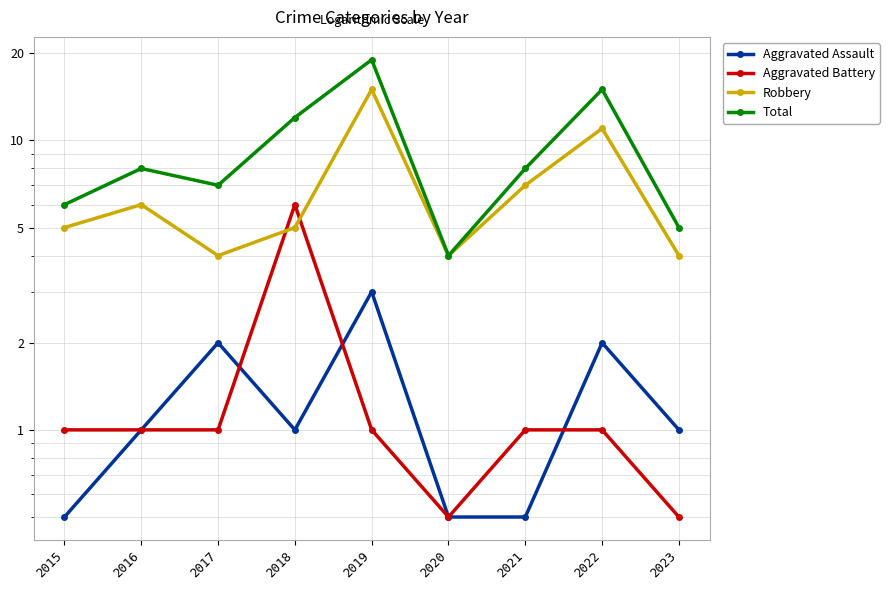

Is it true that Total equals 5.0 at 2023?

True